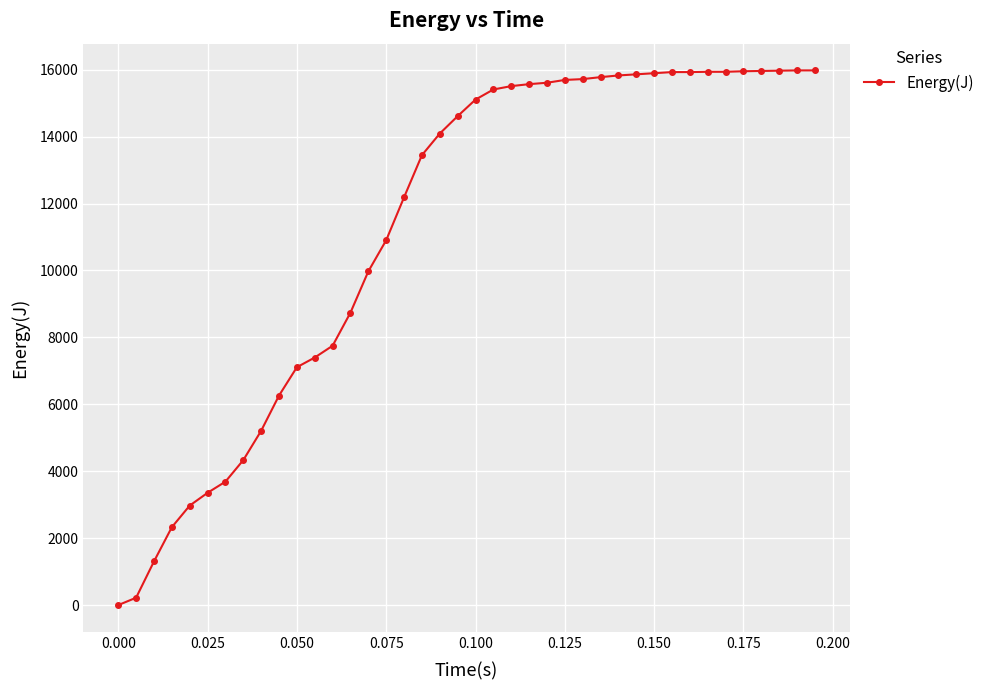

What is the sum of all values?

451475.4